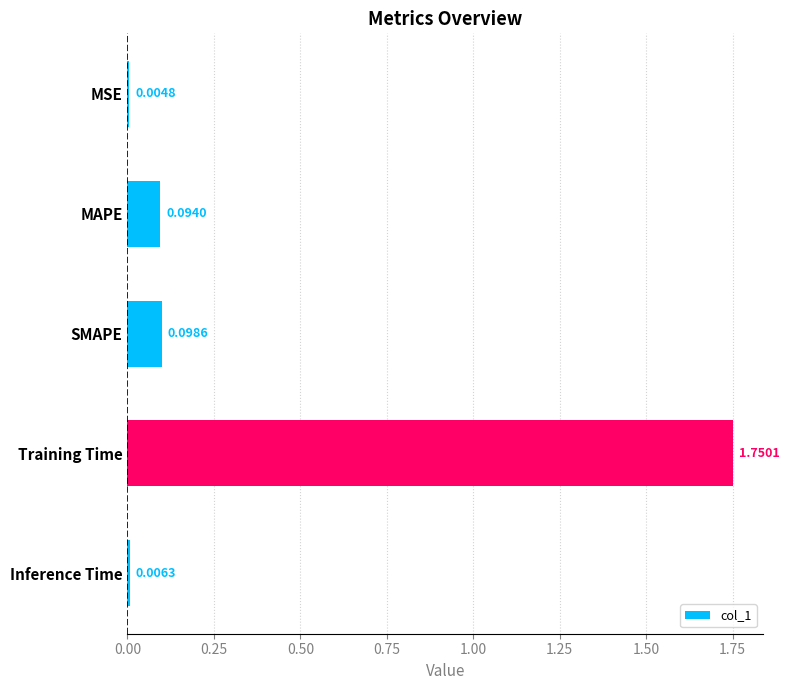

Between MSE and Training Time, which is larger?

Training Time